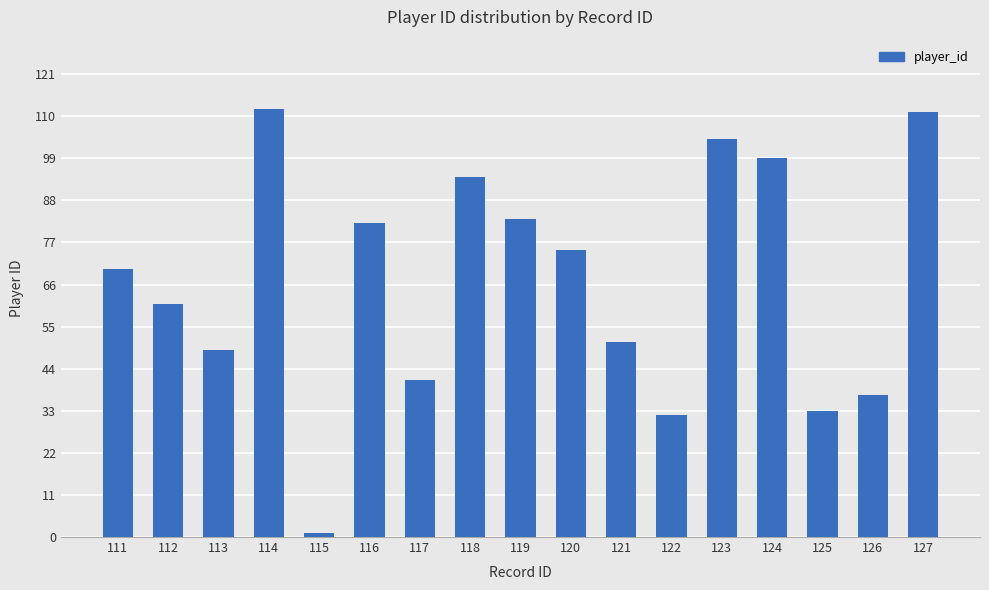

What is the average value?

67